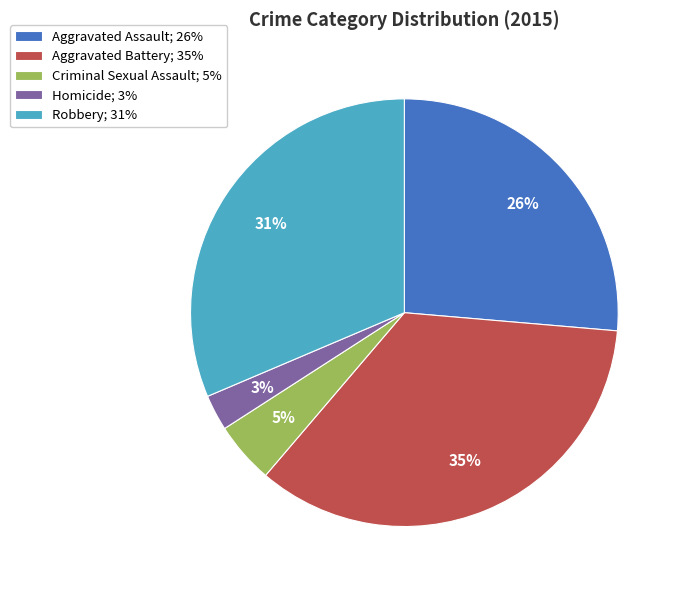

To the nearest percent, what percentage of the pie is Robbery?

31%